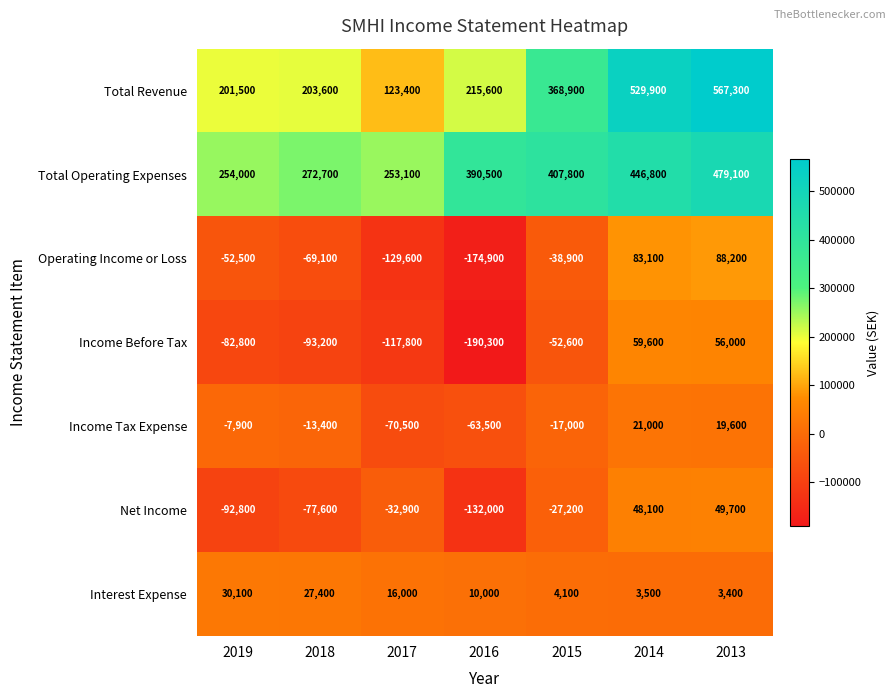

Is it true that Income Before Tax equals -117800 at 2017?

True